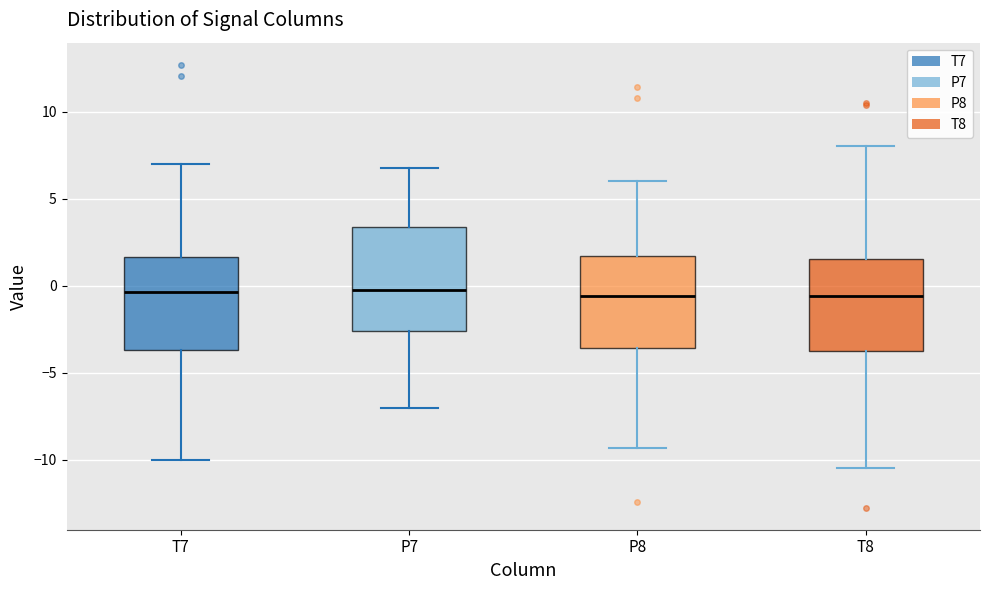

Where is the upper edge of the box for T8 on the y-axis? The values are not printed on the chart, so give them approximately, as read against the axis.

1.5